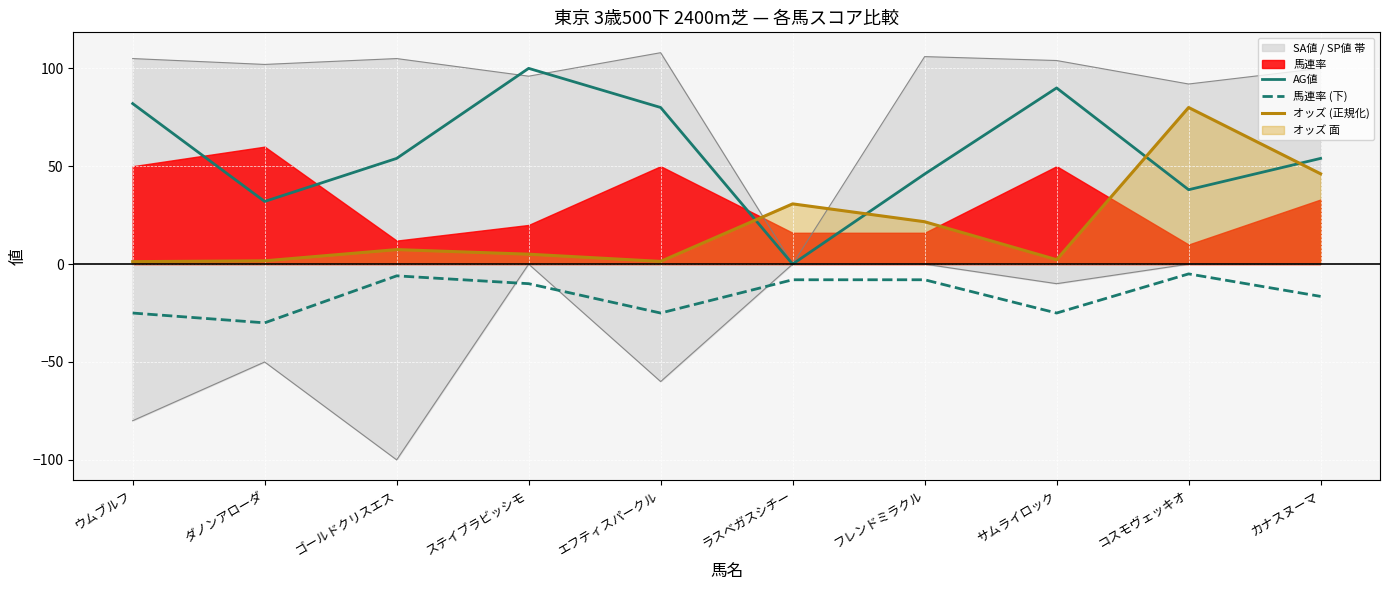

What value does the オッズ (正規化) series have at ステイブラビッシモ?

5.1